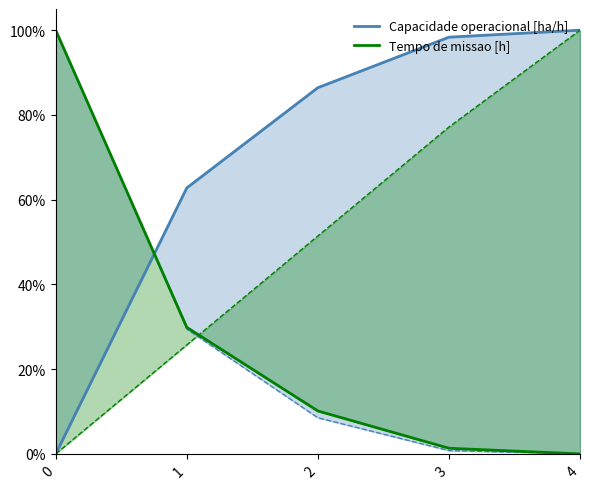

What is the average value of the Tempo de missao [h] series?

0.3